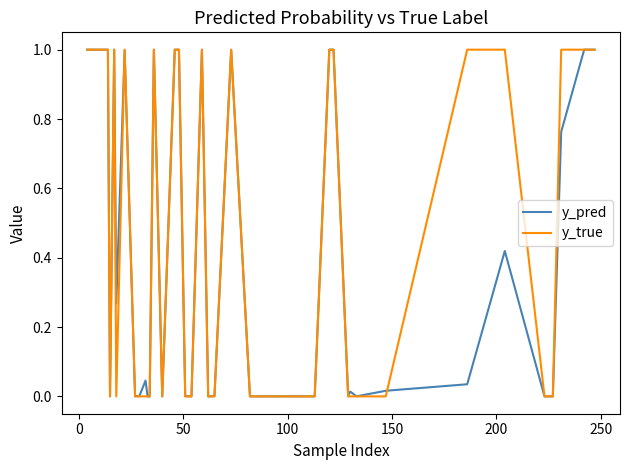

What is the highest value of the y_true series?

1.0